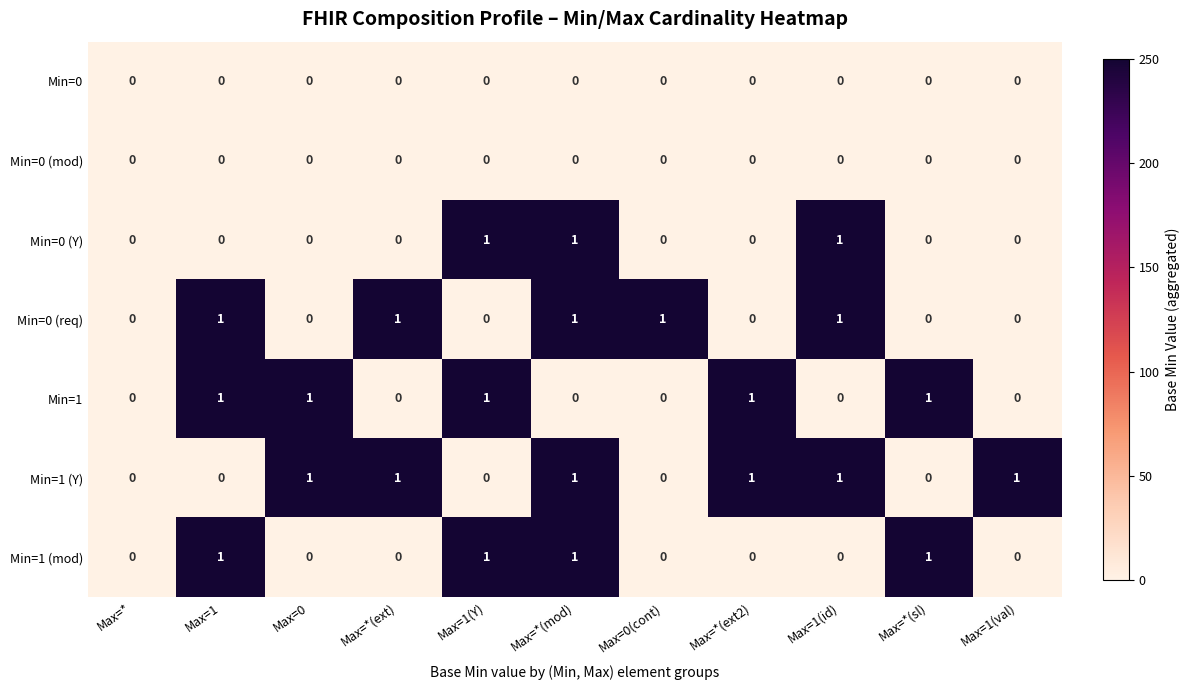

What is the sum of all Min=1 (Y) values?

6